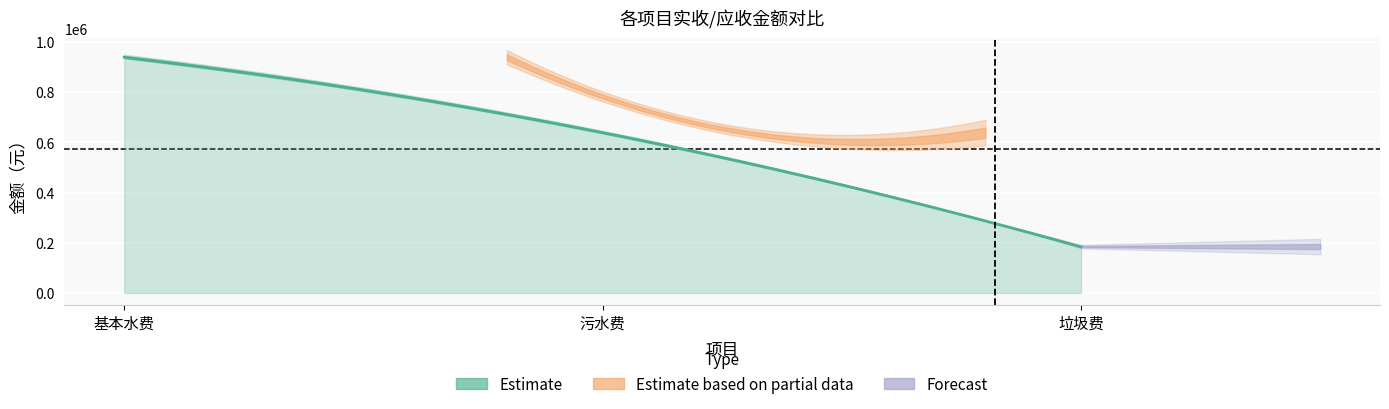

The value of 基本水费 at 应收金额 is 948989.8. True or false?

True